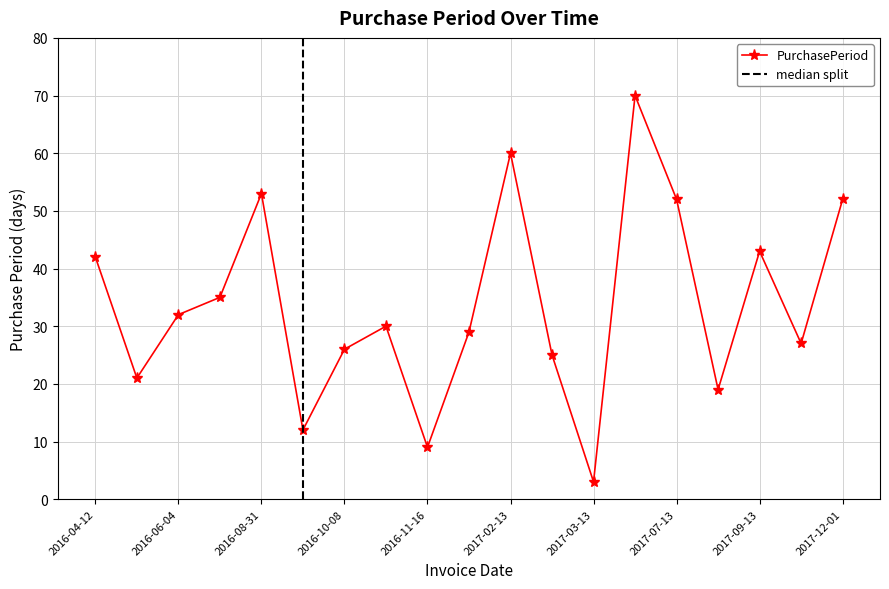

Between 2017-07-13 and 2017-08-01, which is larger?

2017-07-13